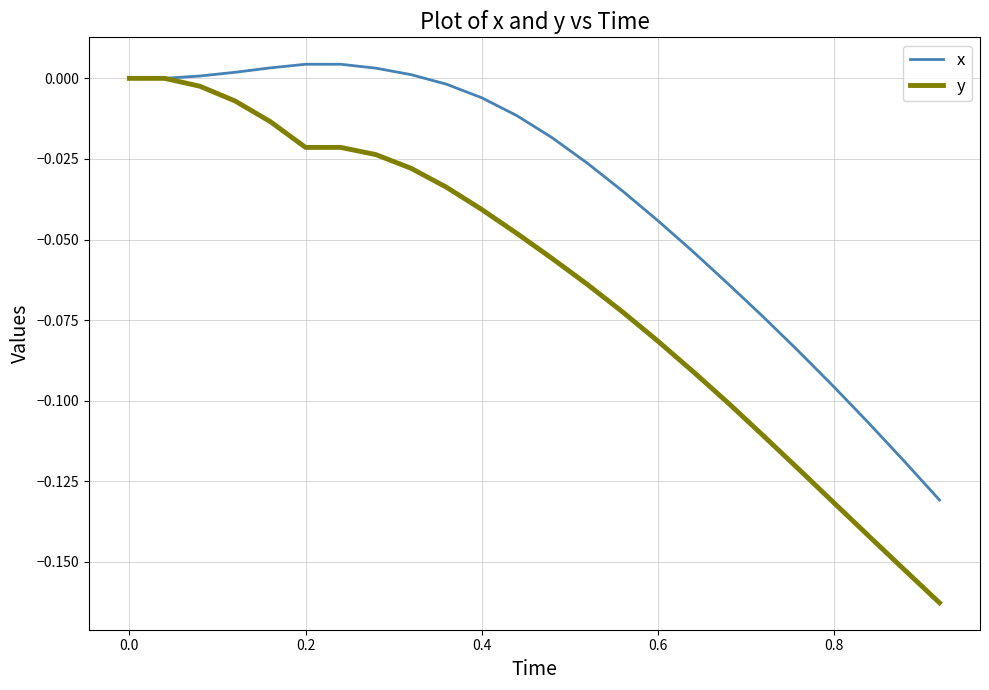

Which series has the largest total across all categories?

x